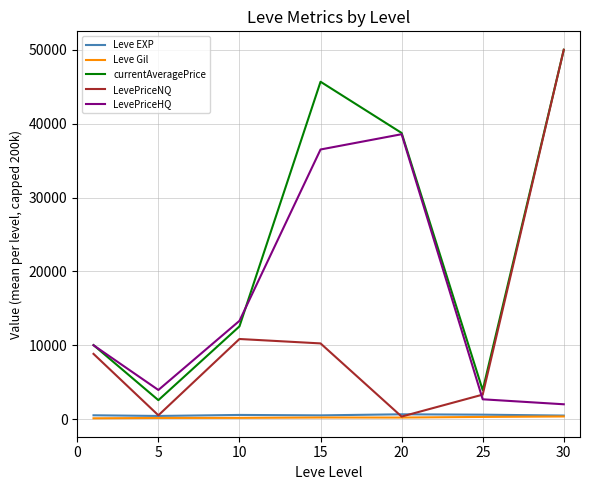

Which series has the largest total across all categories?

currentAveragePrice